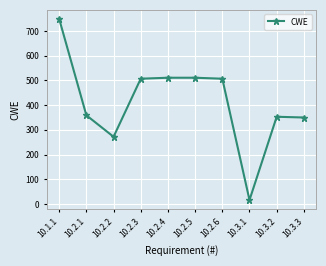

What is the difference between the maximum and second lowest values?

477